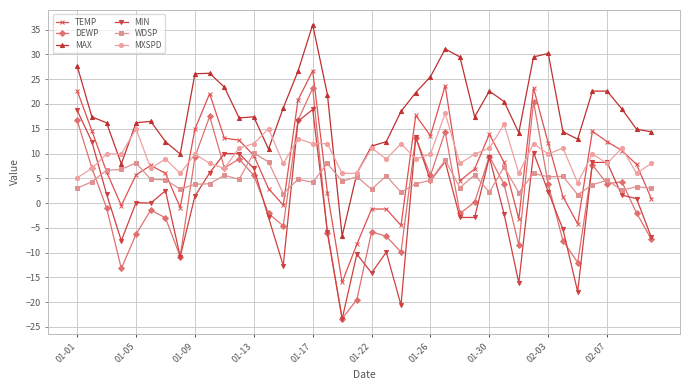

How many lines are shown in the chart?

6